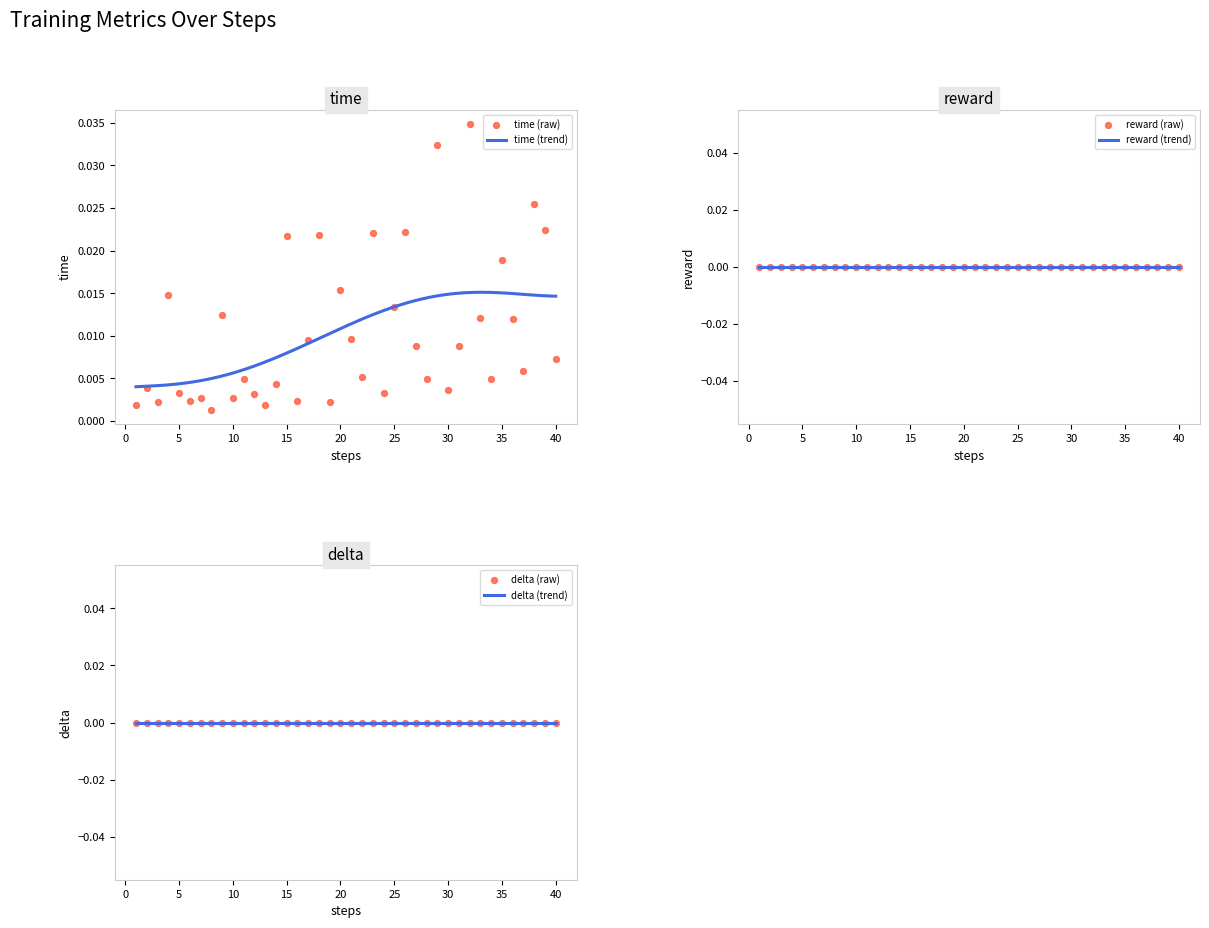

At how many categories does at least one series exceed 0?

40